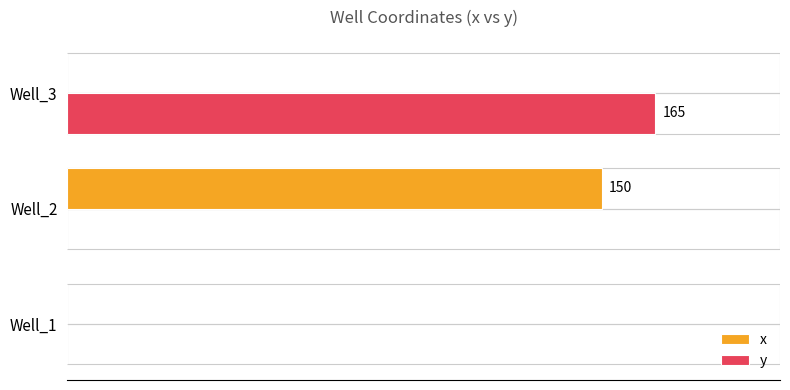

What are all the series names shown in the legend?

x, y